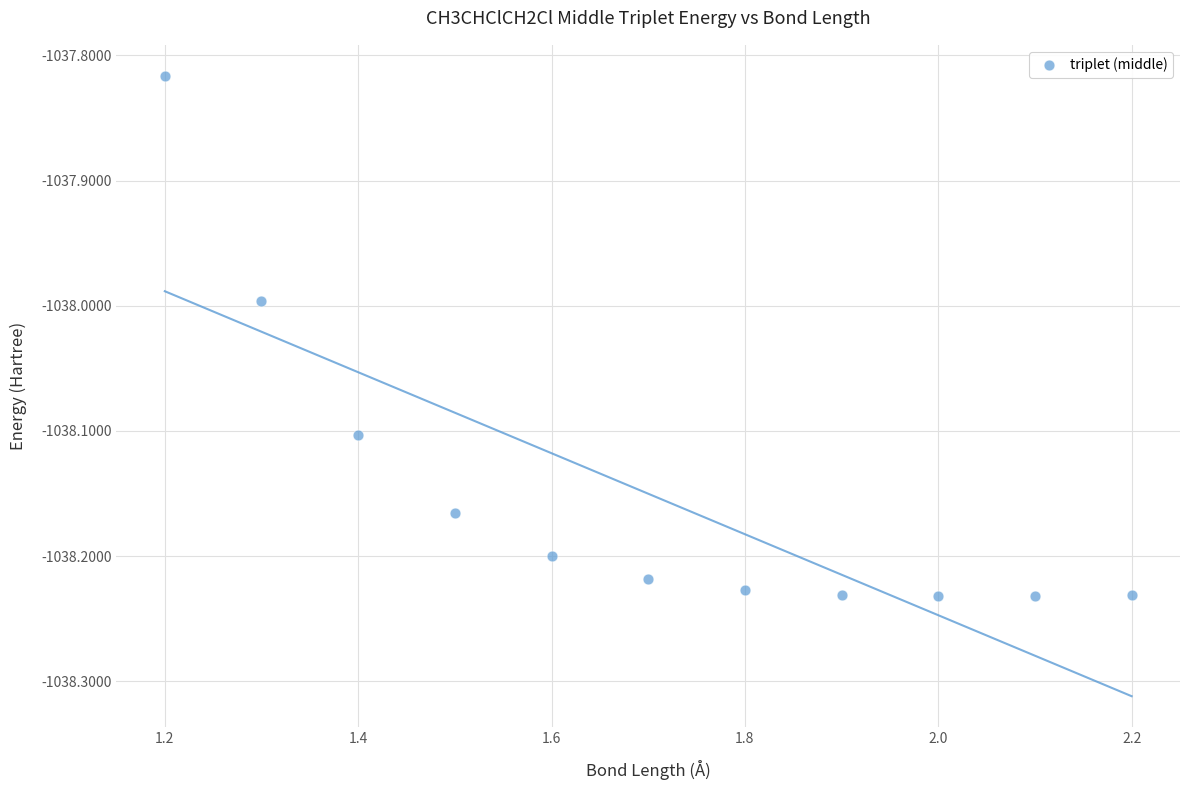

What is the range of Y values (max minus min)?

0.4